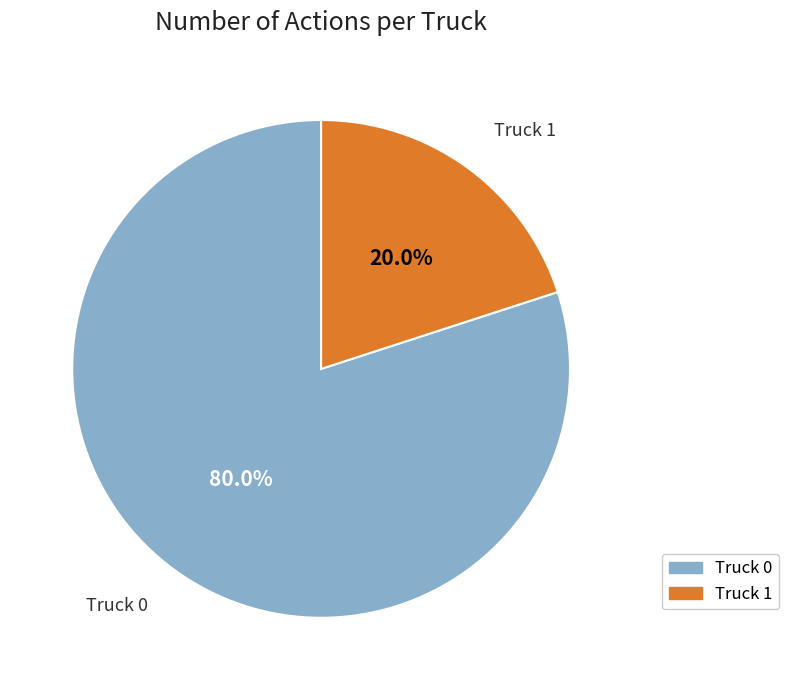

Rank the categories by value from highest to lowest.

Truck 0, Truck 1